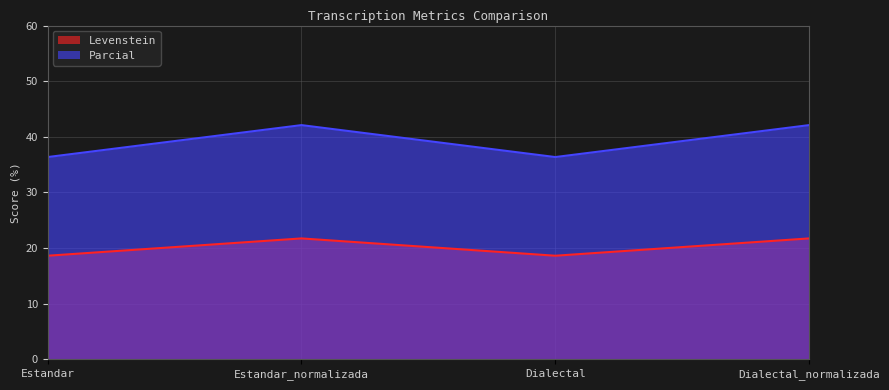

In Parcial, how many points are higher than both neighbors (excluding endpoints)?

1